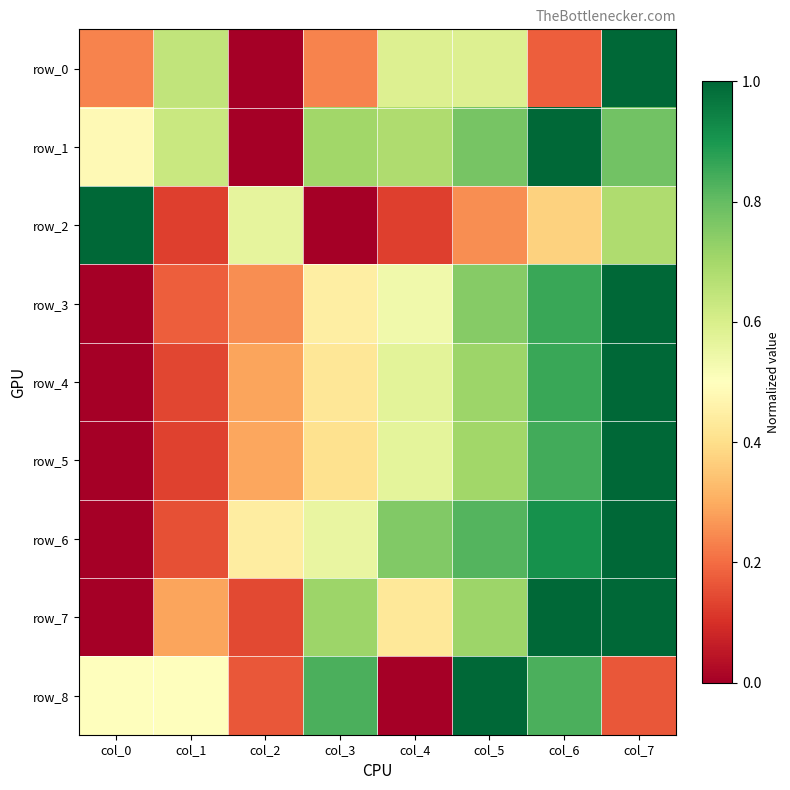

How many series are shown in this chart?

9